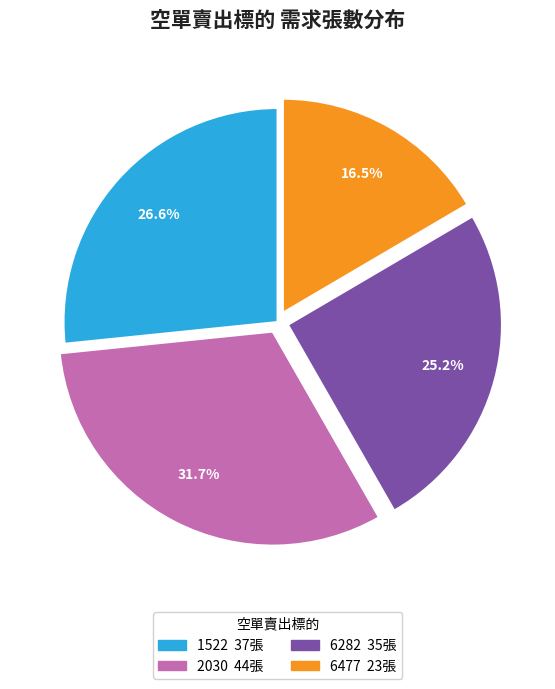

To the nearest percent, what percentage of the pie is 6282?

25%